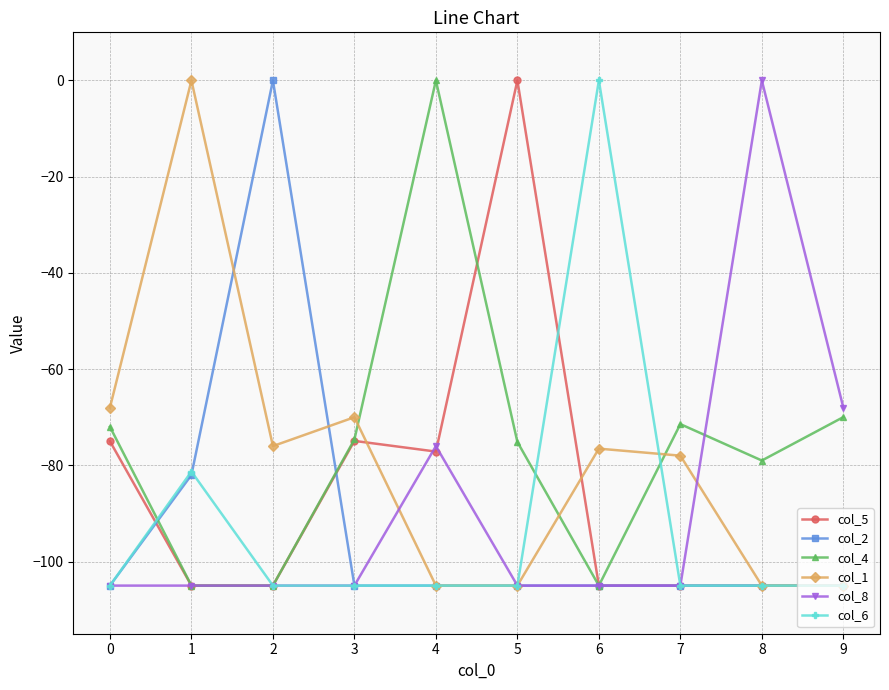

Does the chart display data point markers on the line(s)?

Yes